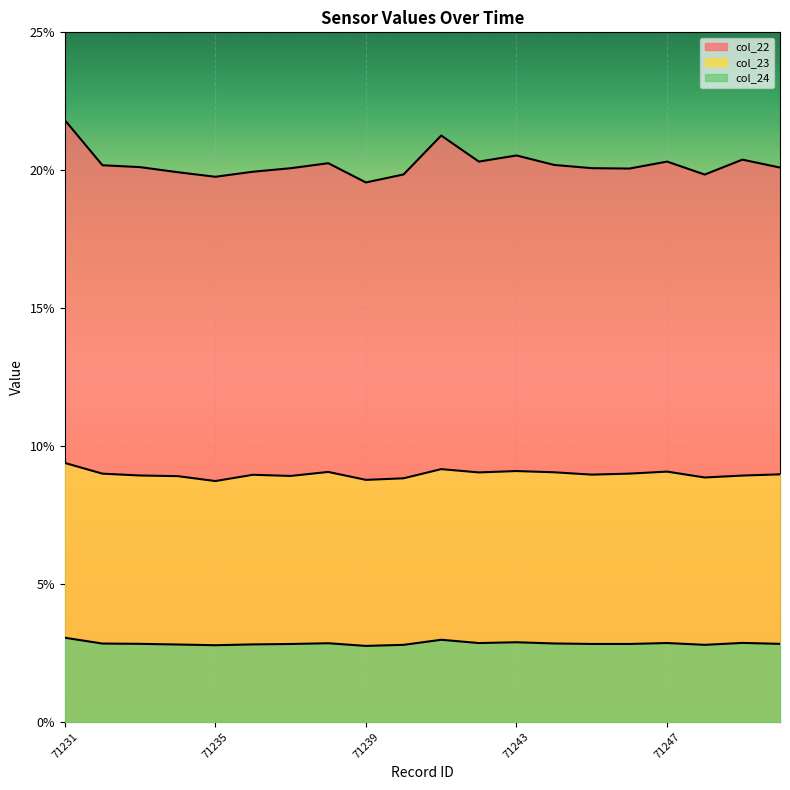

The col_23 series shows 13.5 at 71238. True or false?

False